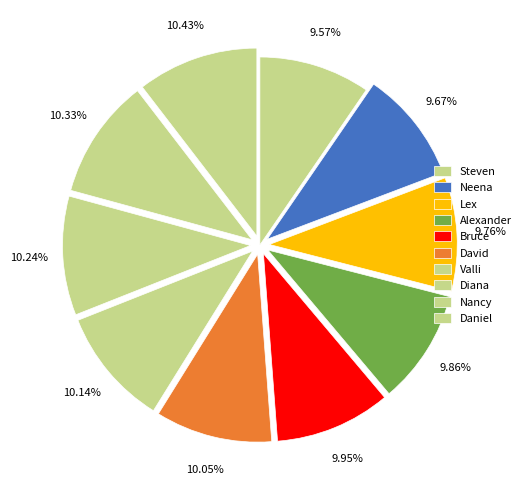

How many slices are in this pie chart?

10